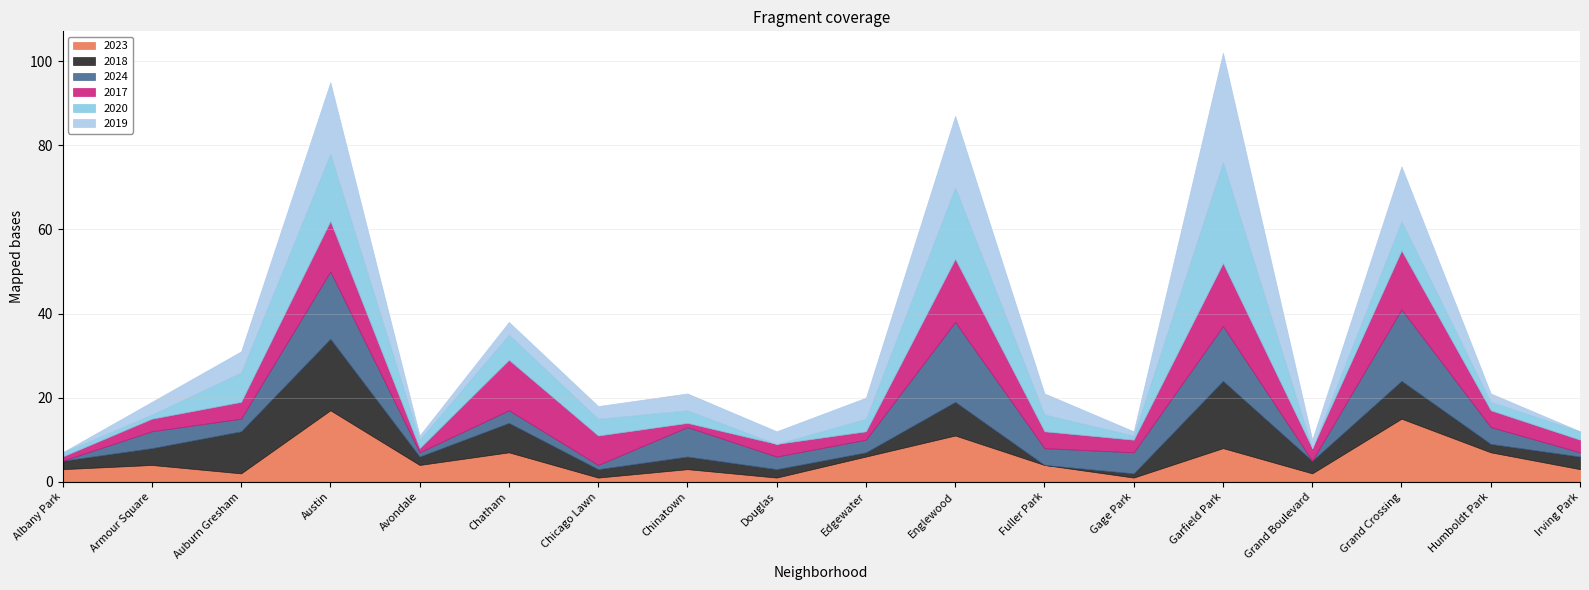

What is the sum of all 2023 values?

99